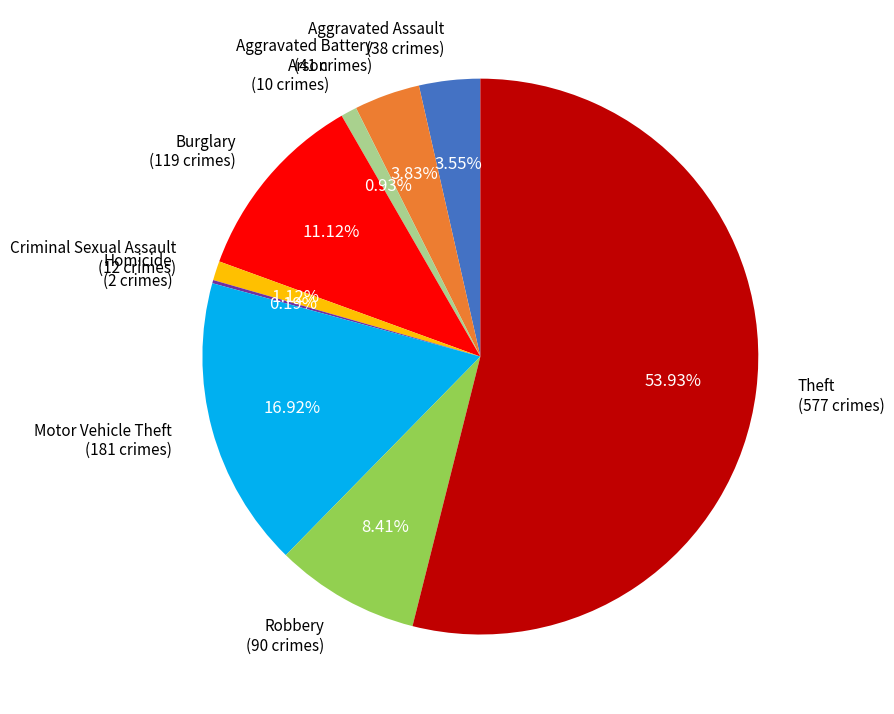

To the nearest percent, what is the difference between the largest and smallest slice percentages?

54%